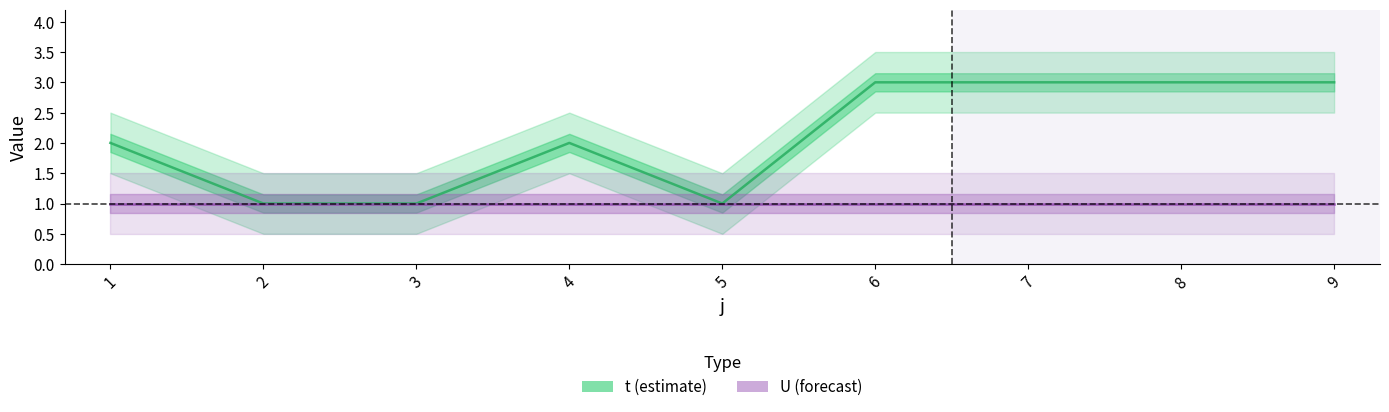

What is the approximate value of t at 4?

2